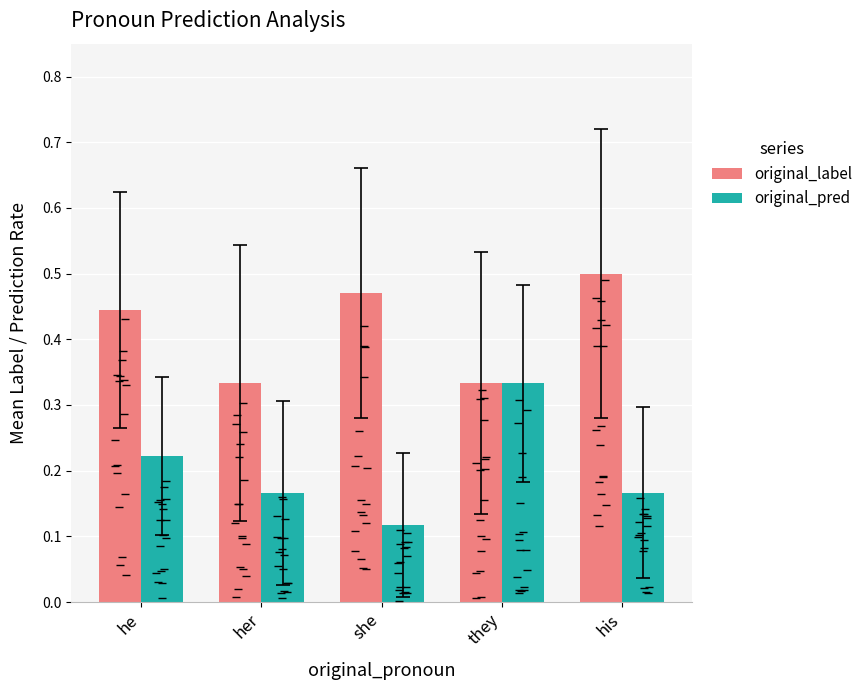

At which category does the chart reach its peak across all series?

his